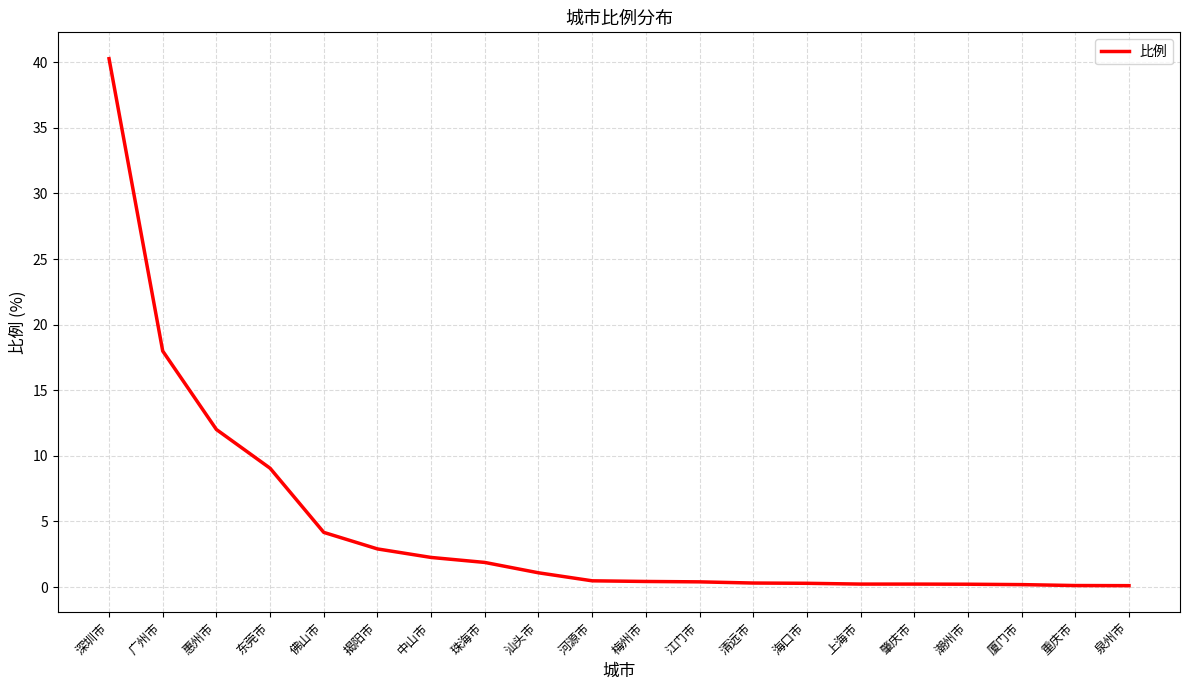

Which has a higher value, 佛山市 or 江门市?

佛山市